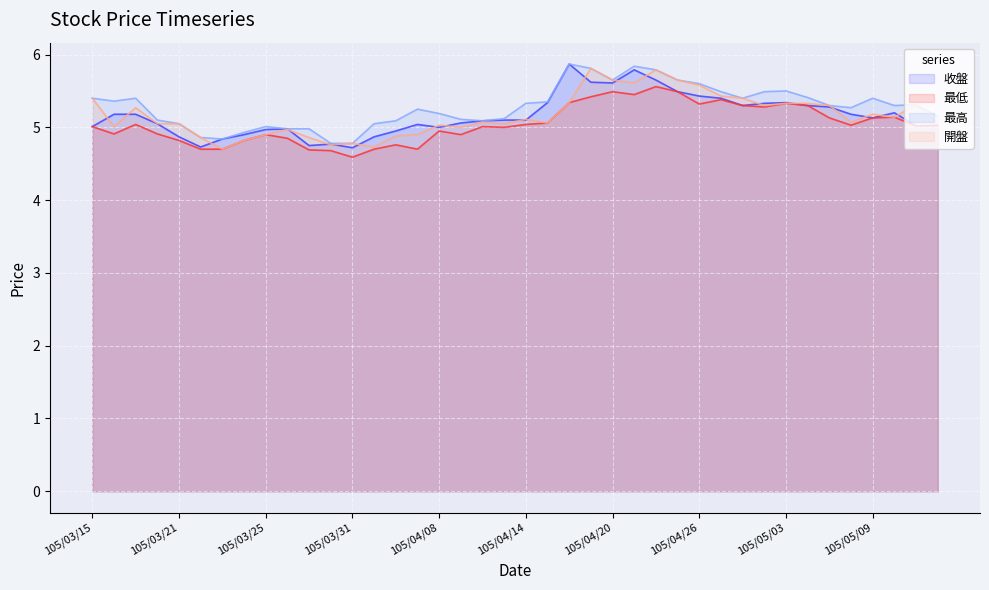

True or false: 開盤 has more than 2 points higher than both neighbors.

True